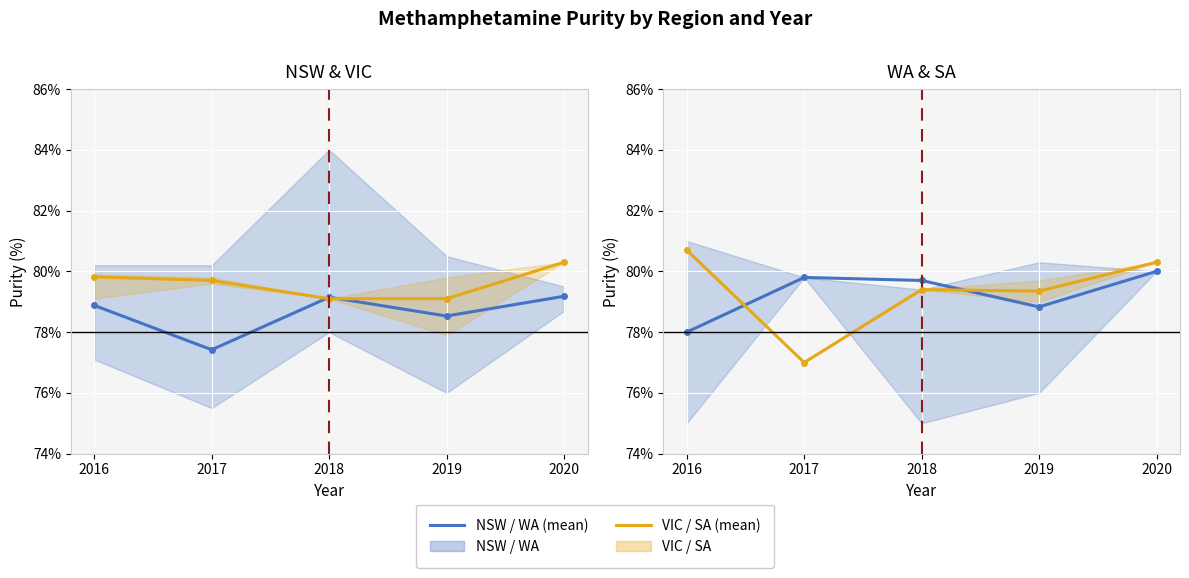

True or false: NSW has a value of 79.2 at 2020.

True